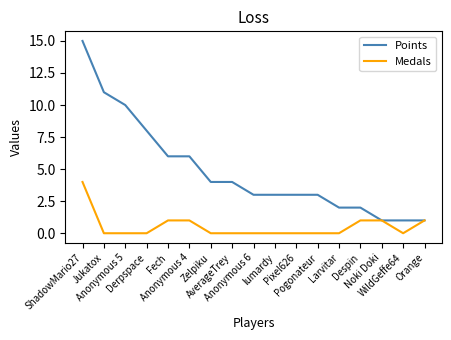

How many Medals values are between 0 and 1?

16